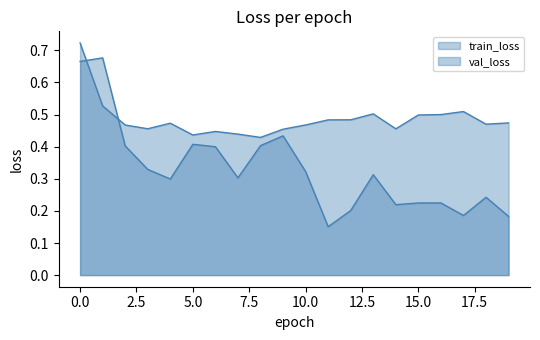

Count the number of categories in the chart.

20